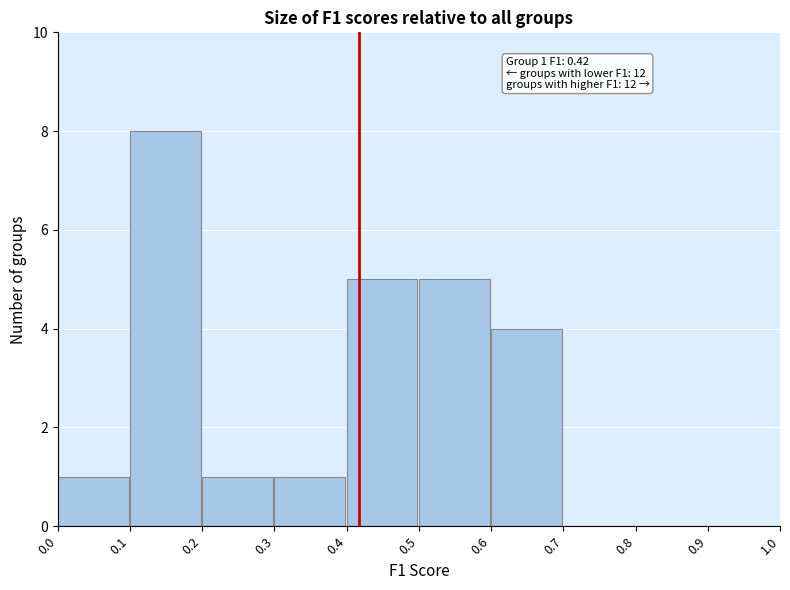

Over which range of the x-axis is the bar tallest?

0.1 to 0.2